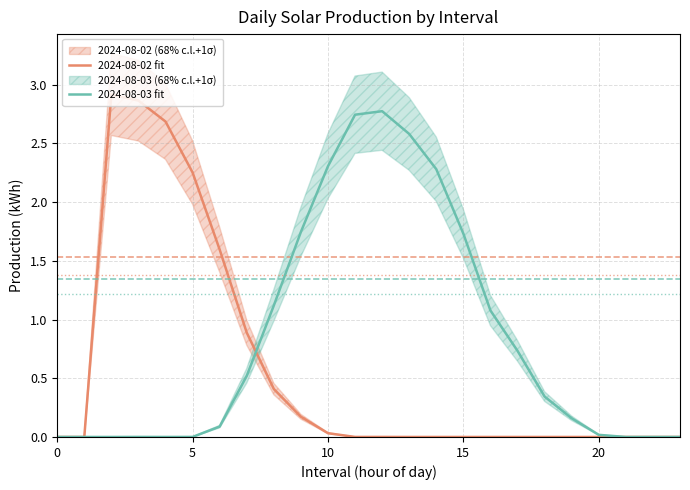

How many categories are shown in the chart?

24